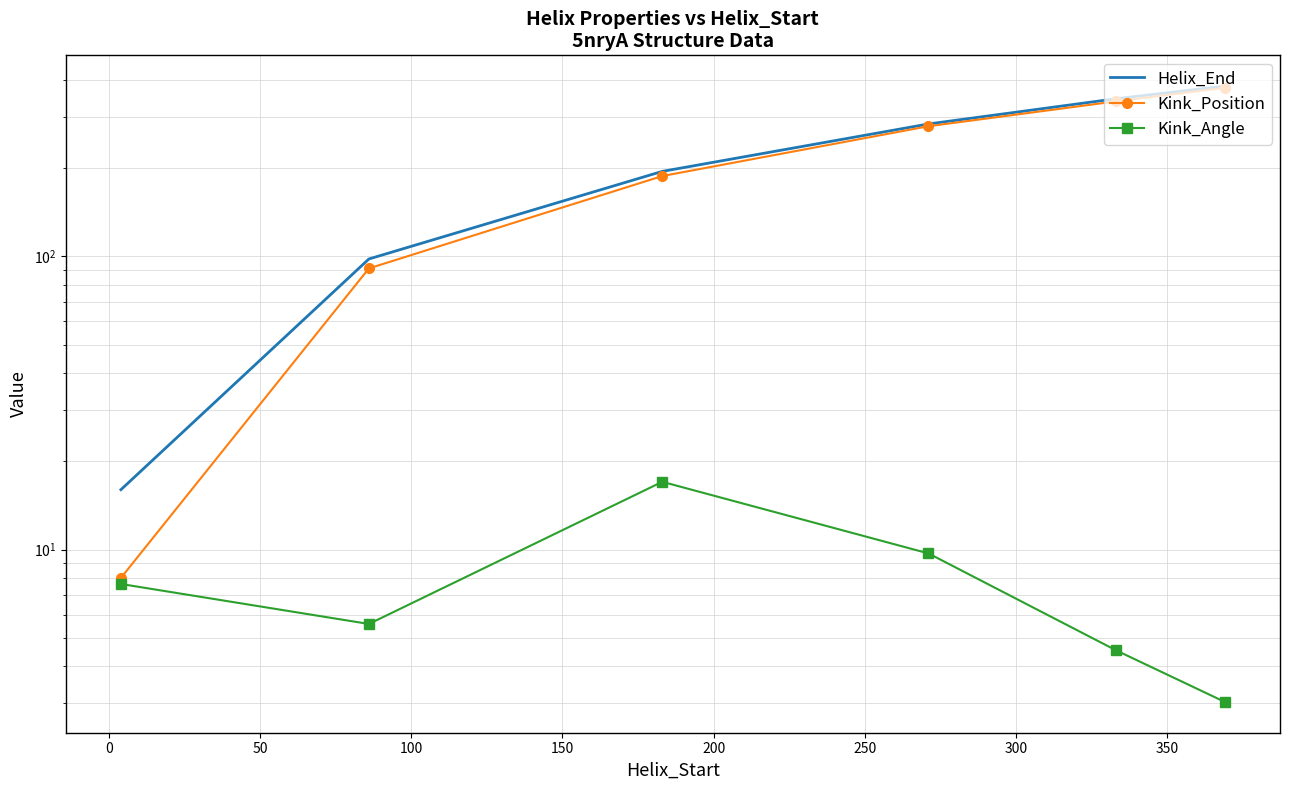

What is the average value of the Helix_End series?

219.7